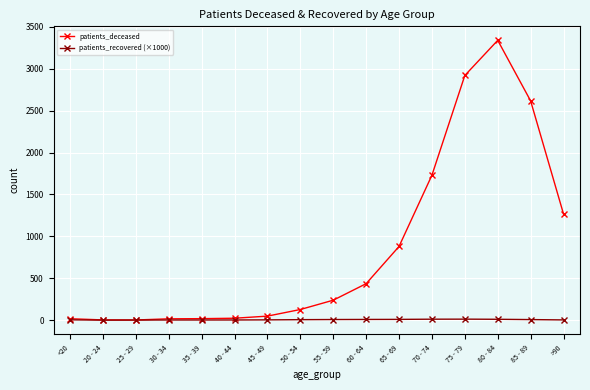

Is it true that patients_recovered (×1000) equals 9.5 at 60 - 64?

True